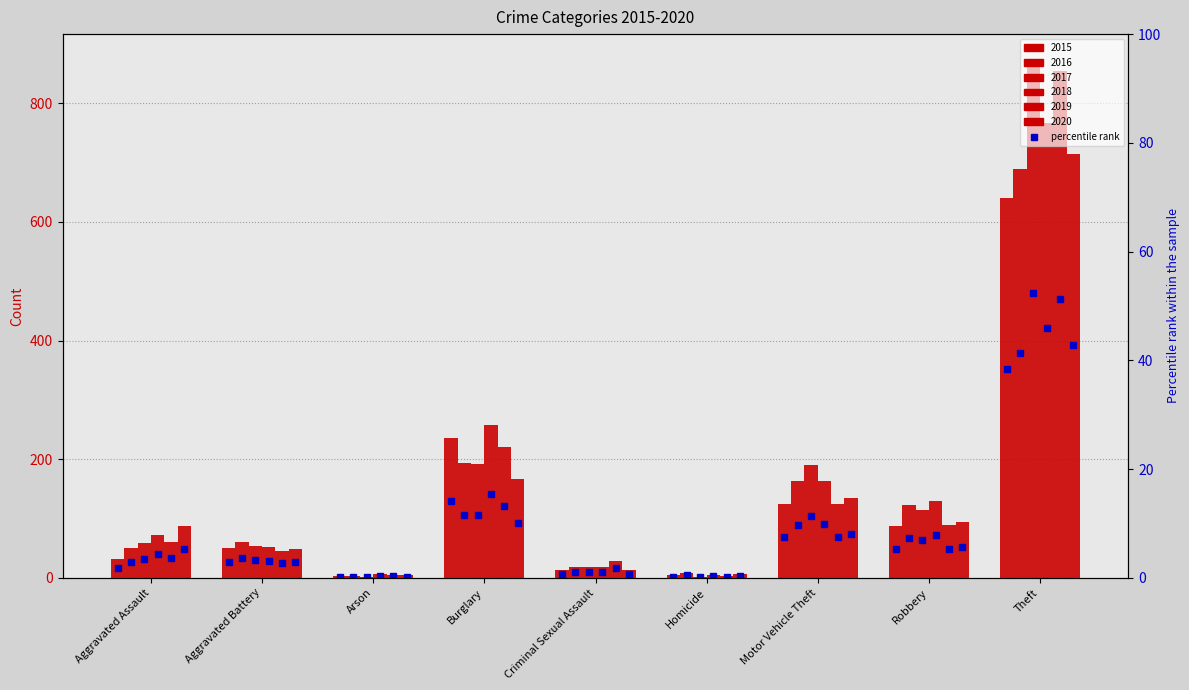

Where is 2017 nearest to the value 437?

Burglary